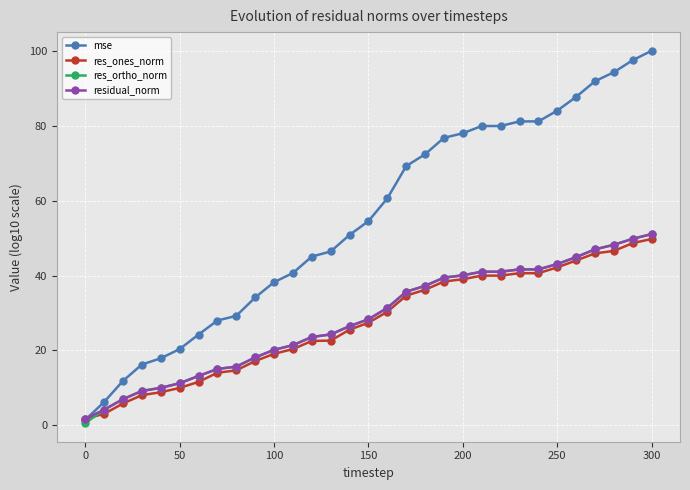

What is the highest value of the residual_norm series?

51.1